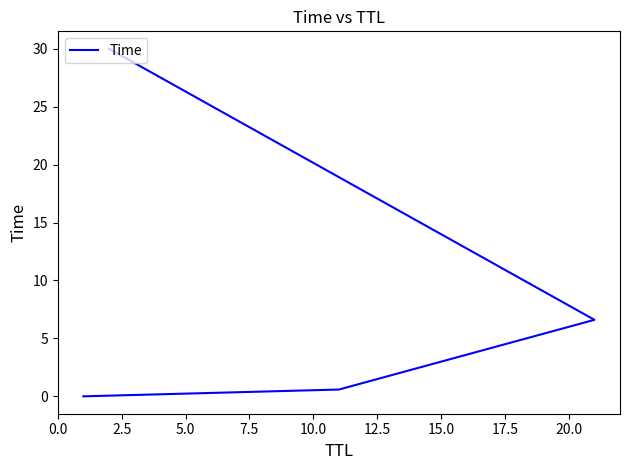

The value at 0.0 is 0.0. True or false?

True